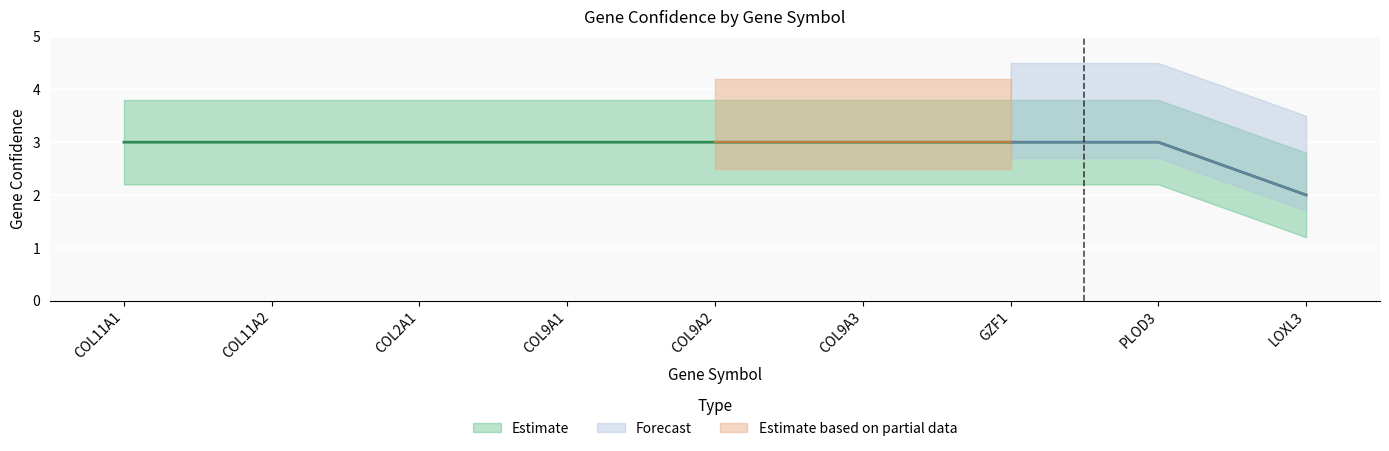

What is the label of the 9th point from the right?

COL11A1